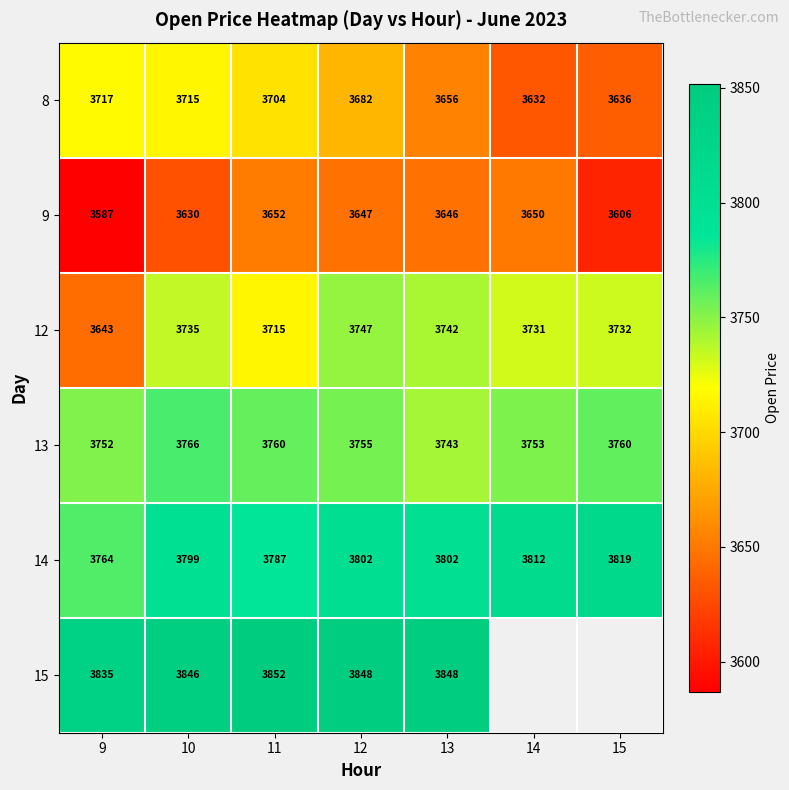

At 13, list the series in order from largest to smallest.

15, 14, 13, 12, 8, 9